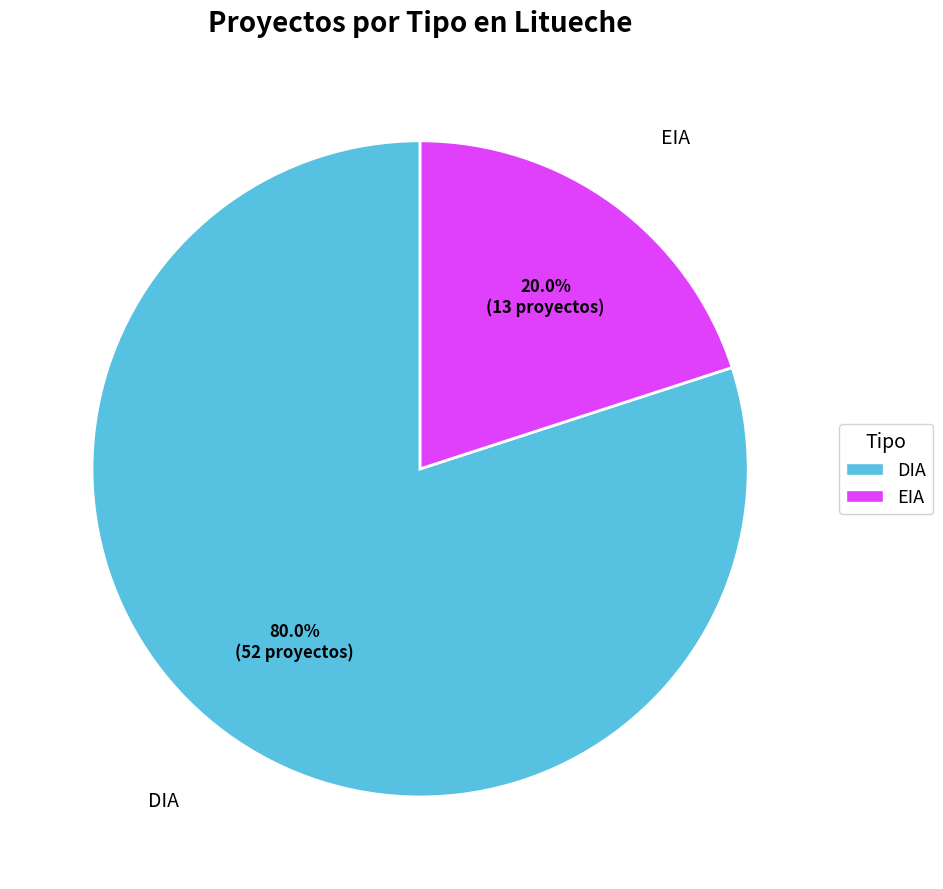

Between DIA and EIA, which is larger?

DIA